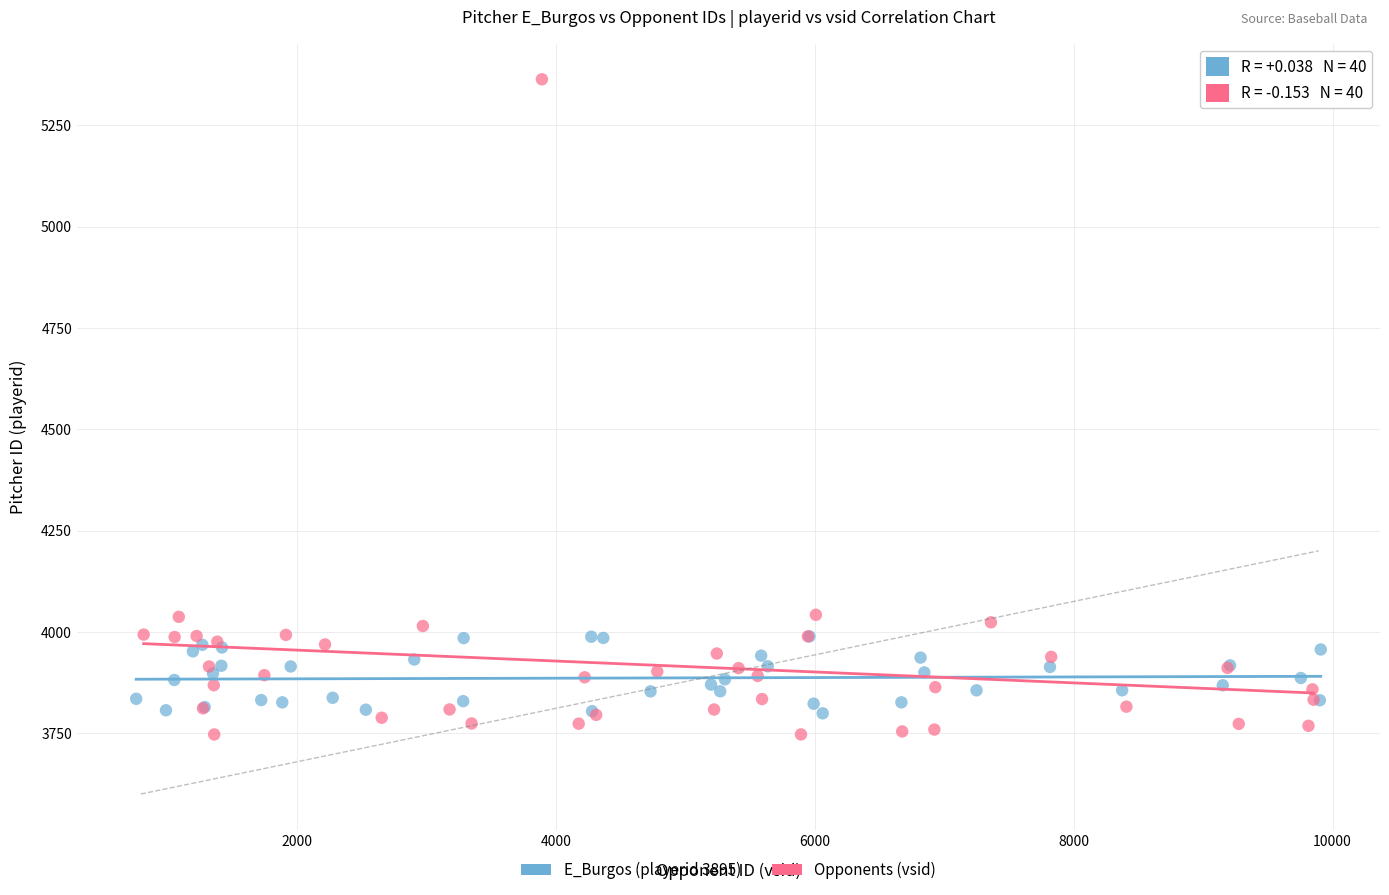

Which series has the widest spread of Y values?

Opponents (vsid)